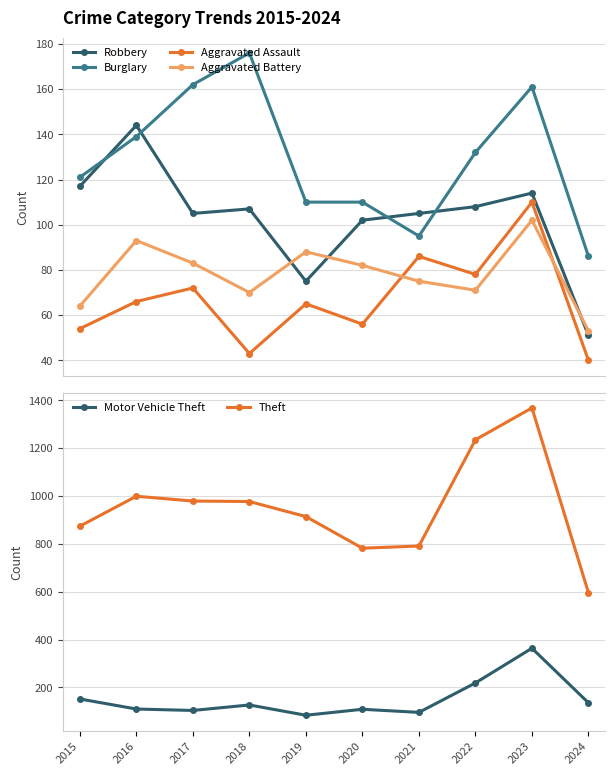

Reading left to right, extract all data points from this chart.

Robbery: 117	144	105	107	75	102	105	108	114	51
Burglary: 121	139	162	176	110	110	95	132	161	86
Aggravated Assault: 54	66	72	43	65	56	86	78	110	40
Aggravated Battery: 64	93	83	70	88	82	75	71	102	53
Motor Vehicle Theft: 152	110	104	127	84	109	96	219	364	136
Theft: 874	999	979	977	914	782	791	1235	1368	596